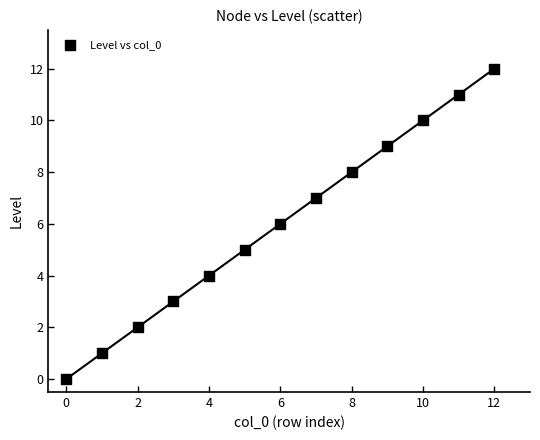

What is the range of Y values (max minus min)?

12